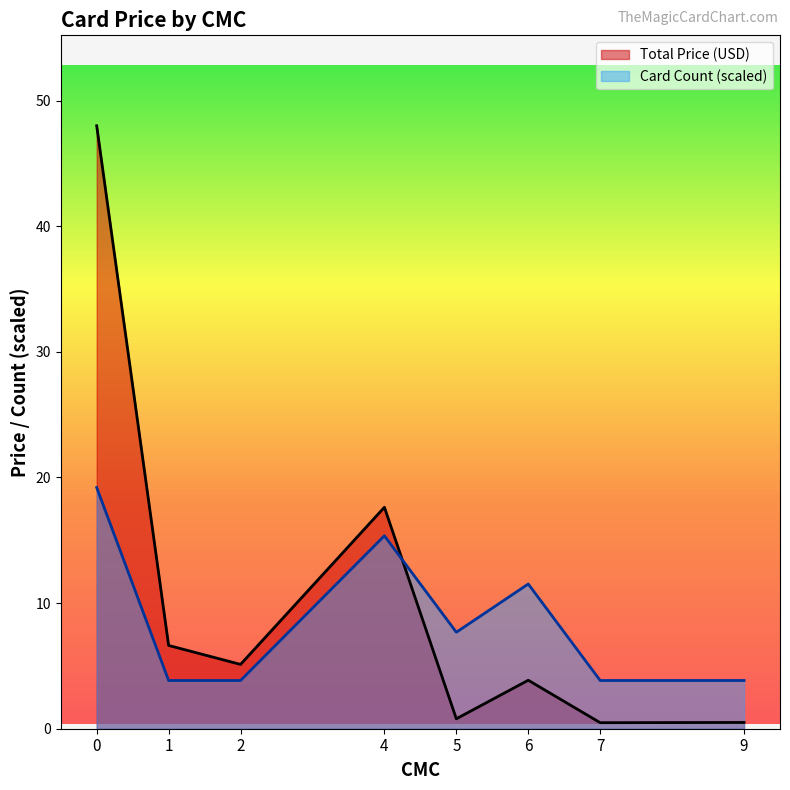

Is the value of Card Count (scaled) at 5 greater than the value of Total Price (USD) at 2?

Yes